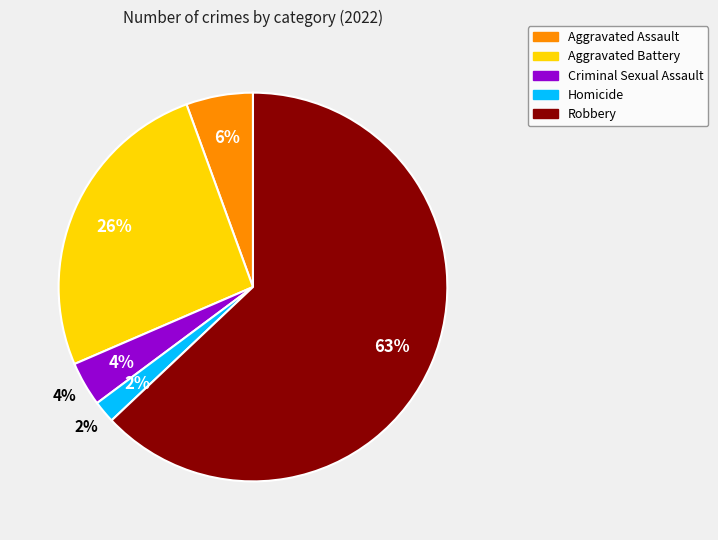

Rank the categories by value from lowest to highest.

Homicide, Criminal Sexual Assault, Aggravated Assault, Aggravated Battery, Robbery